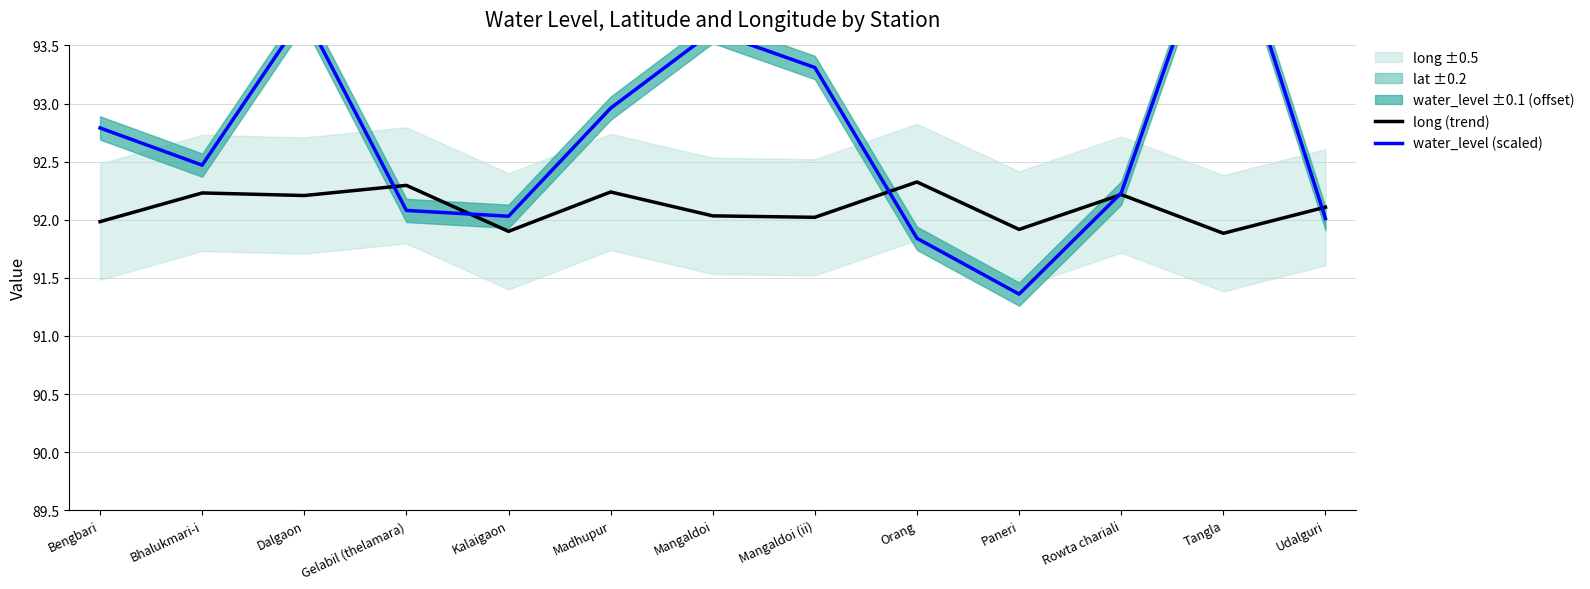

At which category is the sum across all series the highest?

Tangla